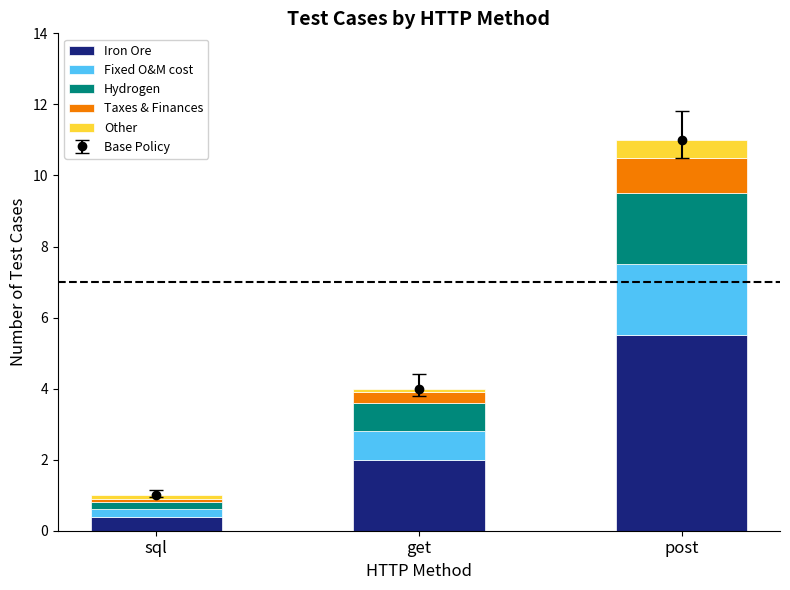

What is the total value across all series at sql?

1.0